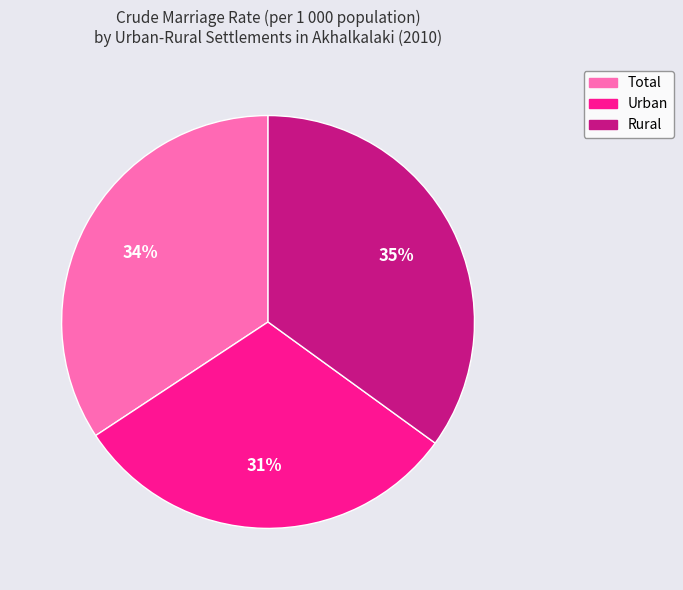

To the nearest percent, what is the difference between the Total and Rural slice percentages?

1%